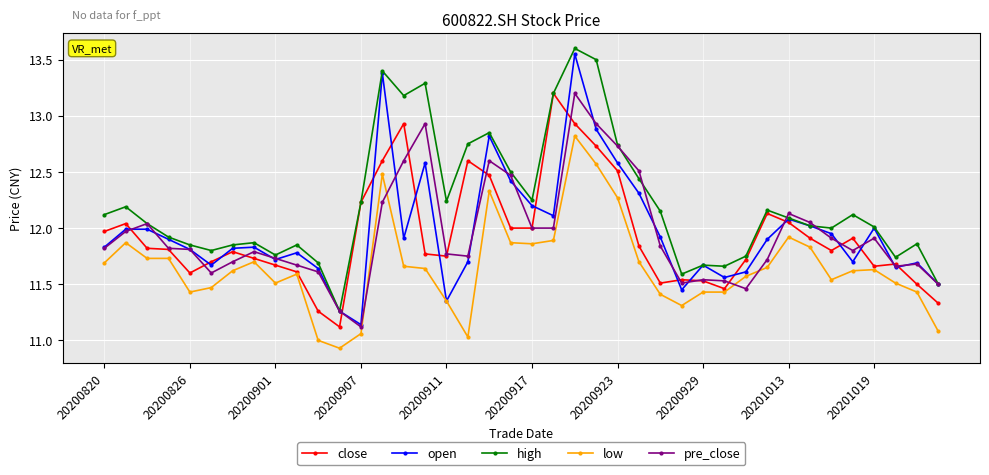

In high, how many points are higher than both neighbors (excluding endpoints)?

11